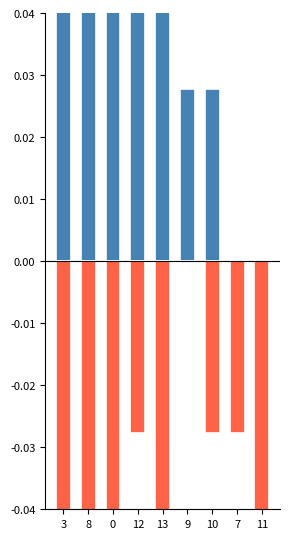

Does the chart contain any negative values?

Yes